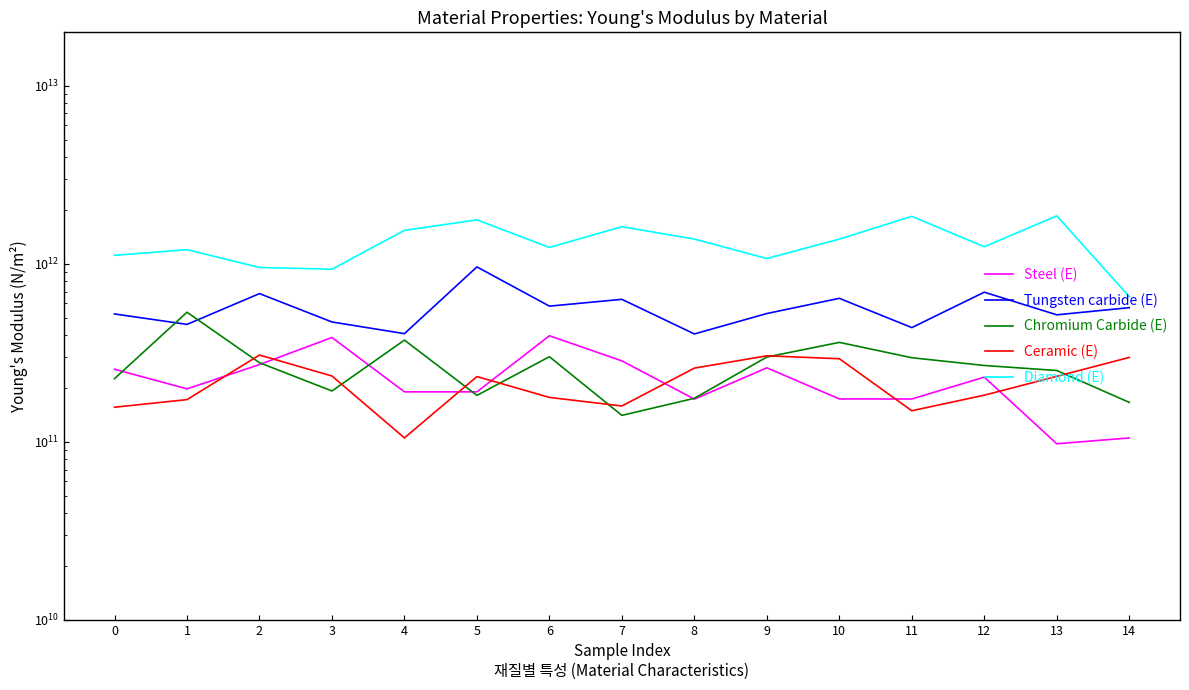

How many intersections are there between Steel (E) and Ceramic (E)?

7